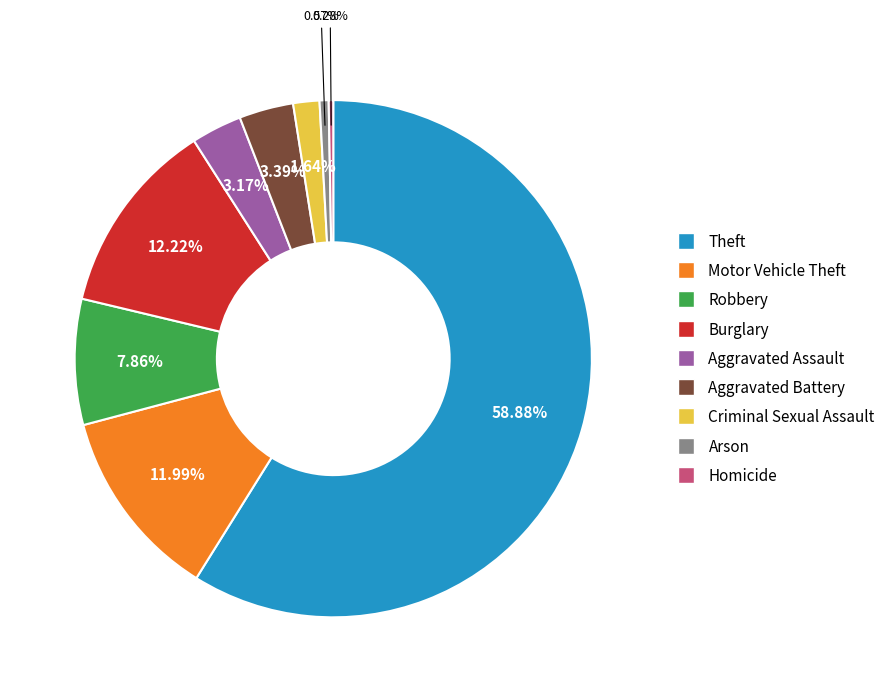

Is there any slice that represents more than half of the pie?

Yes